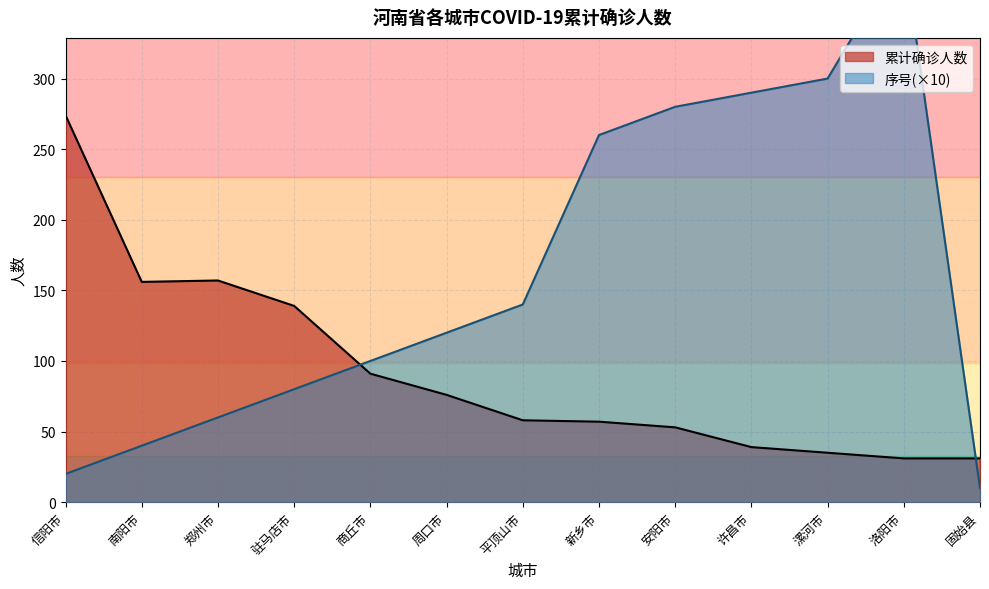

Reading left to right, extract all data points from this chart.

累计确诊人数: 274	156	157	139	91	76	58	57	53	39	35	31	31
序号: 20	40	60	80	100	120	140	260	280	290	300	390	10